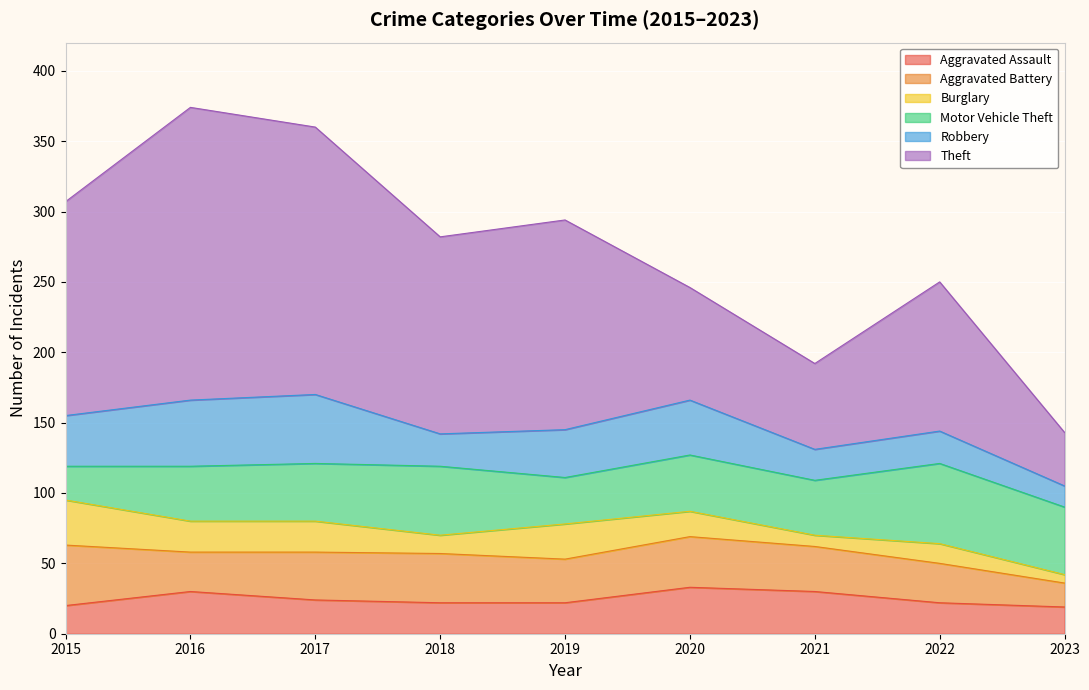

Is it true that Burglary equals 11 at 2017?

False